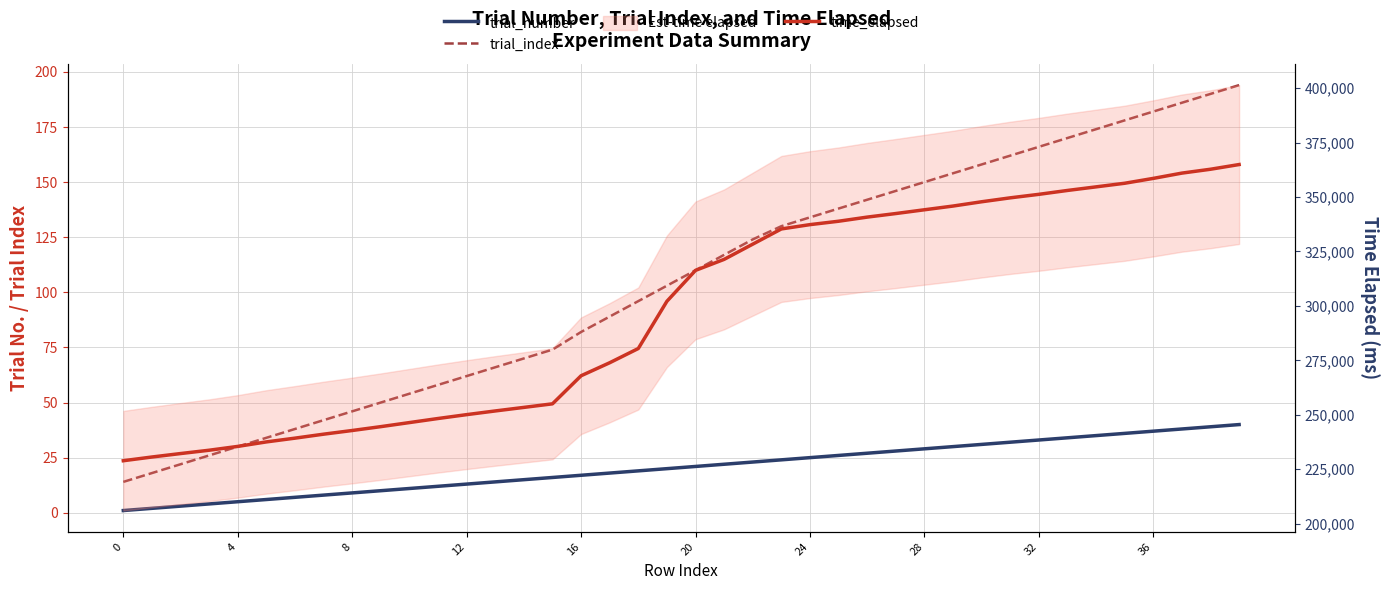

At which label is trial_number closest to 20?

19